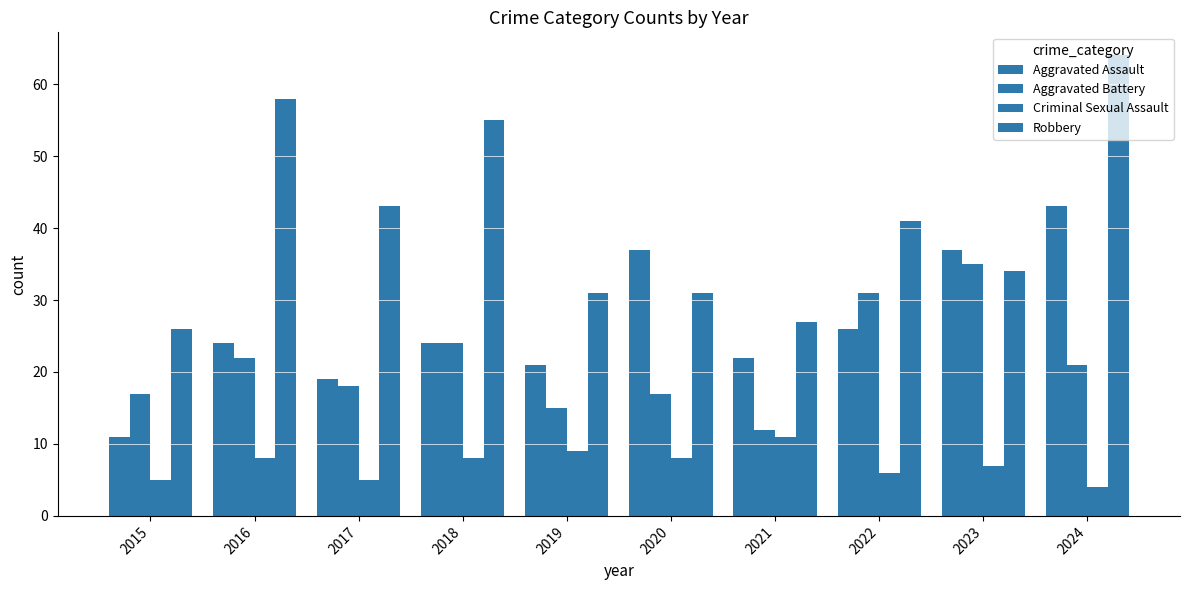

Are the bars horizontal?

No